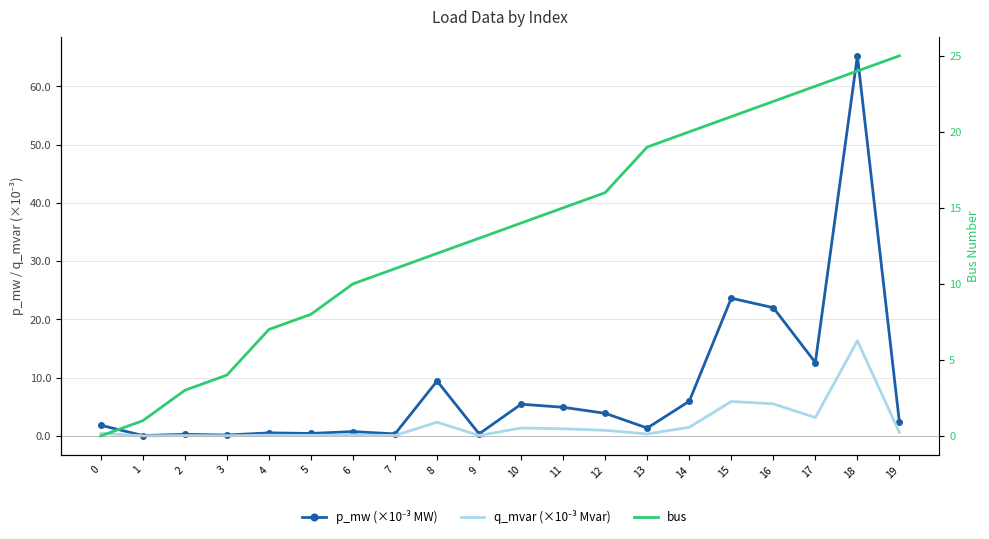

Is it true that bus equals 25.6 at 13?

False